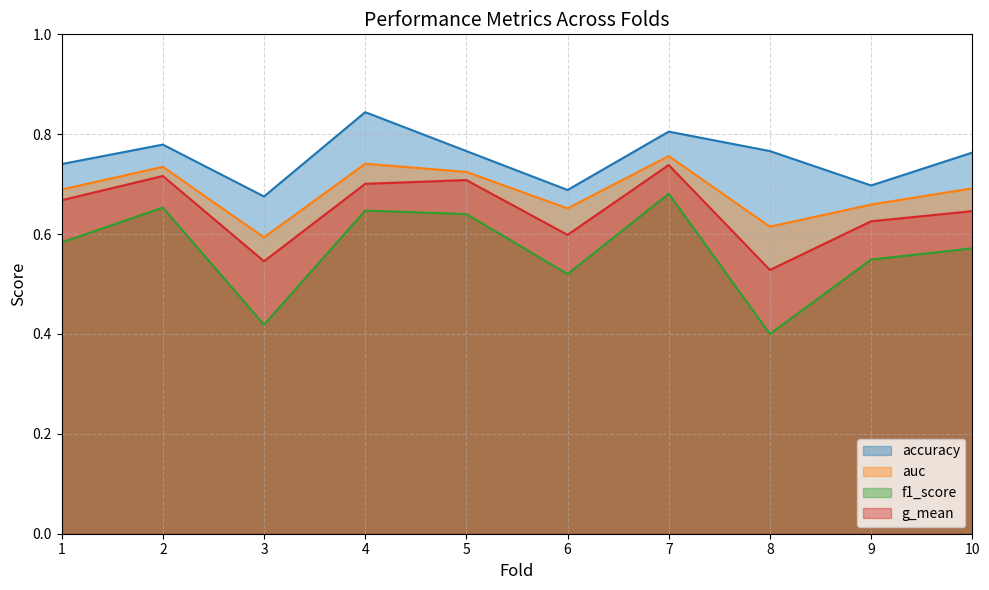

Which has a higher value, 2 or 4?

4